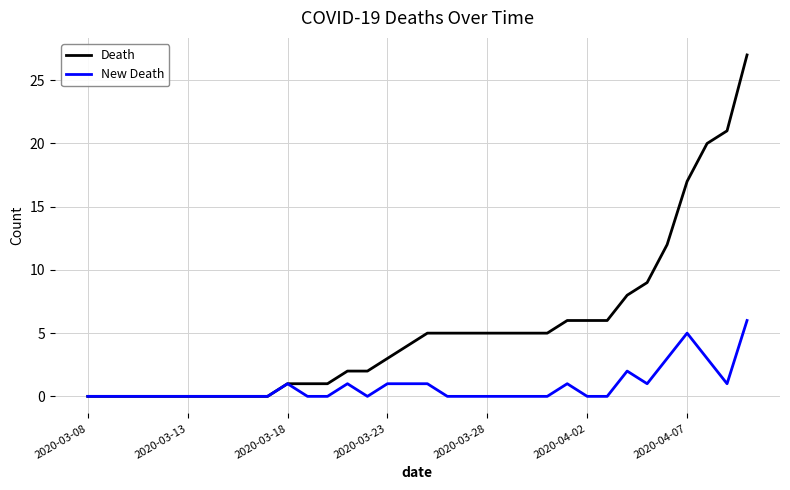

What is the highest value of the Death series?

27